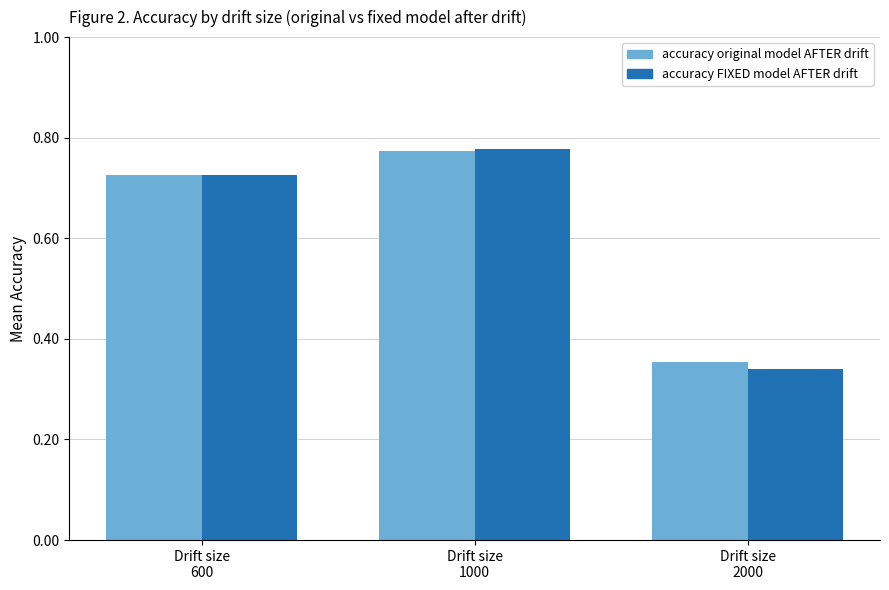

Which series has the largest range (max minus min)?

accuracy FIXED model AFTER drift